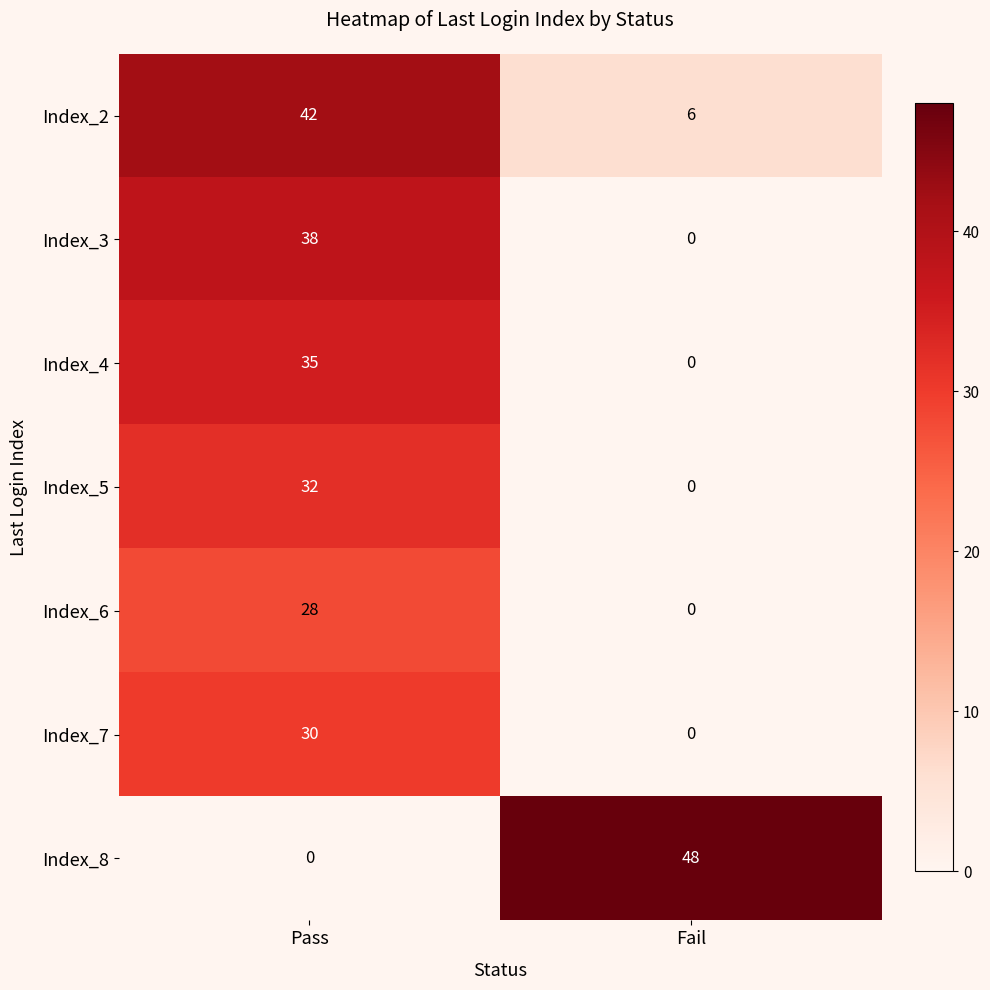

Which series changed the most between Pass and Fail?

Index_8